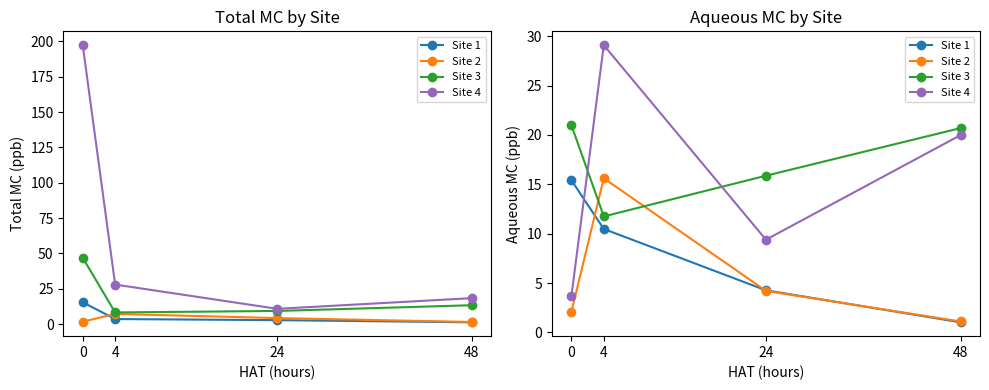

At which category does Site 3 reach its first local valley?

4